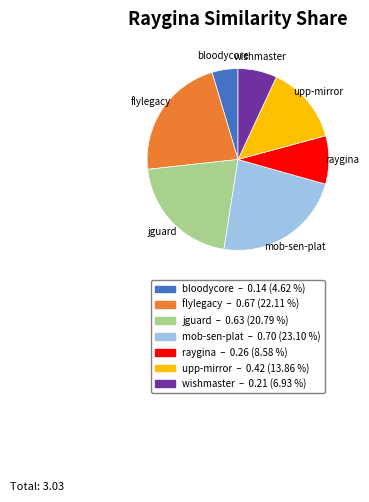

Does any single category account for the majority?

No